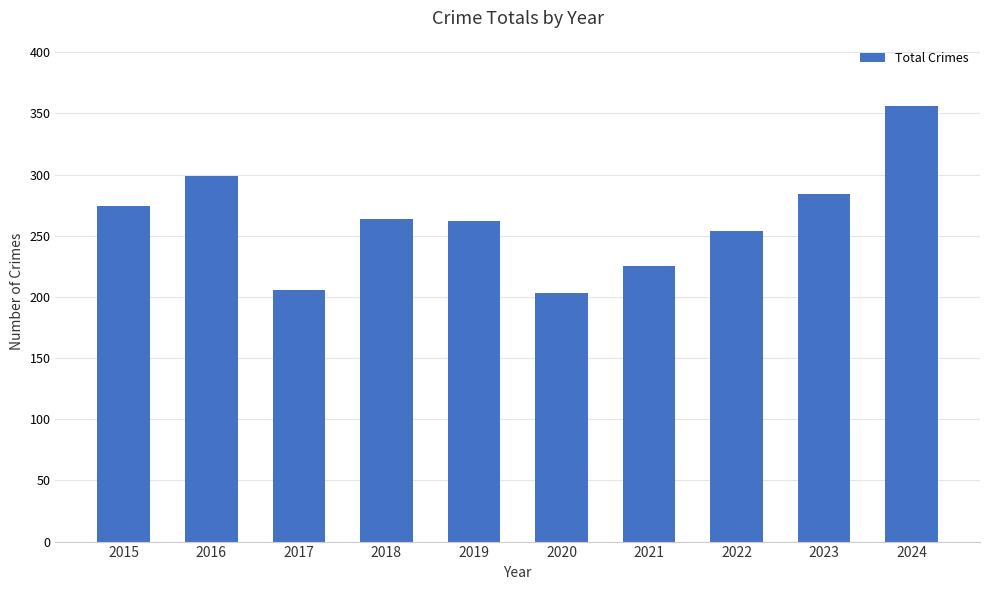

What is the change in value from 2016 to 2020?

-96